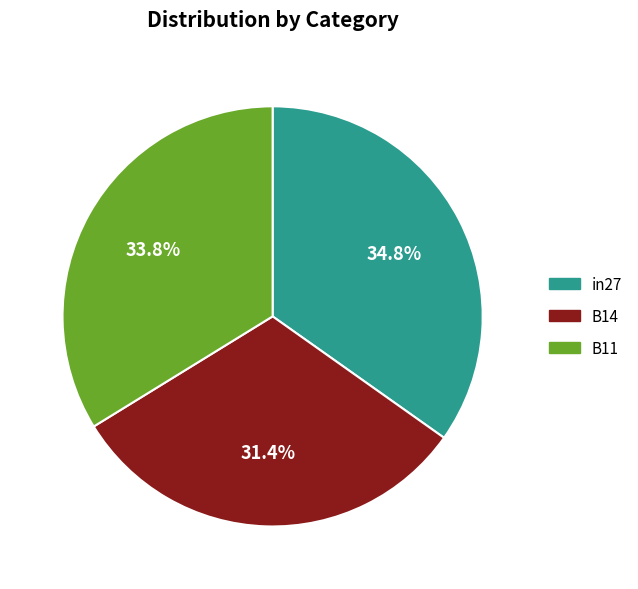

To the nearest percent, what is the average slice percentage?

33%